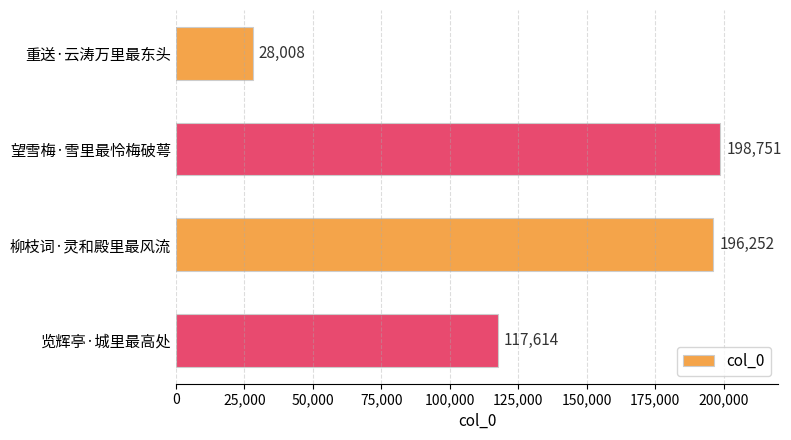

True or false: the data shows 196252 at 柳枝词·灵和殿里最风流.

True